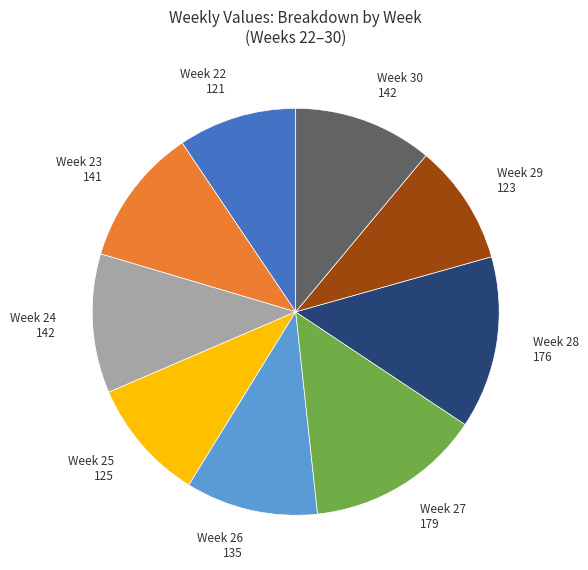

Is there a majority slice in this chart?

No